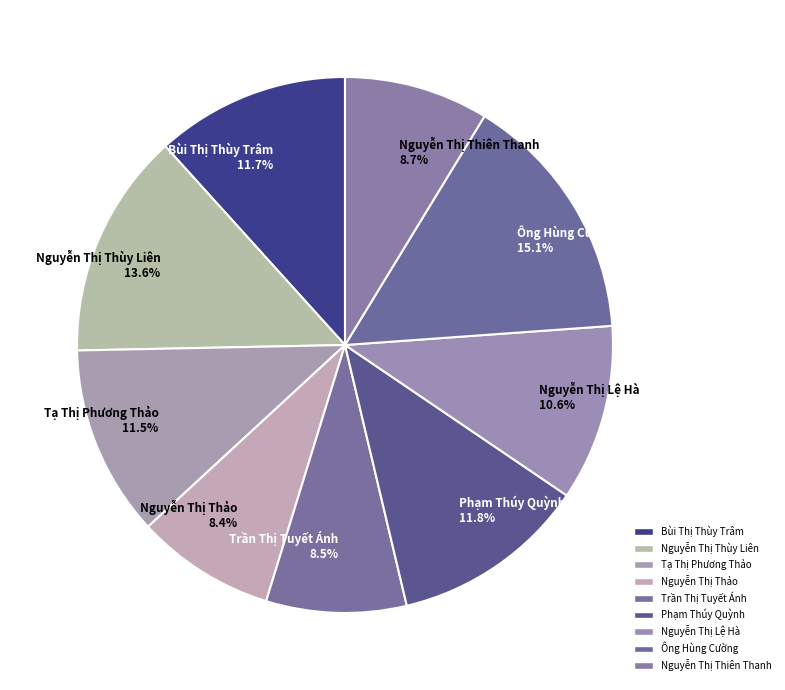

Which has a higher value, Nguyễn Thị Thiên Thanh or Nguyễn Thị Thùy Liên?

Nguyễn Thị Thùy Liên